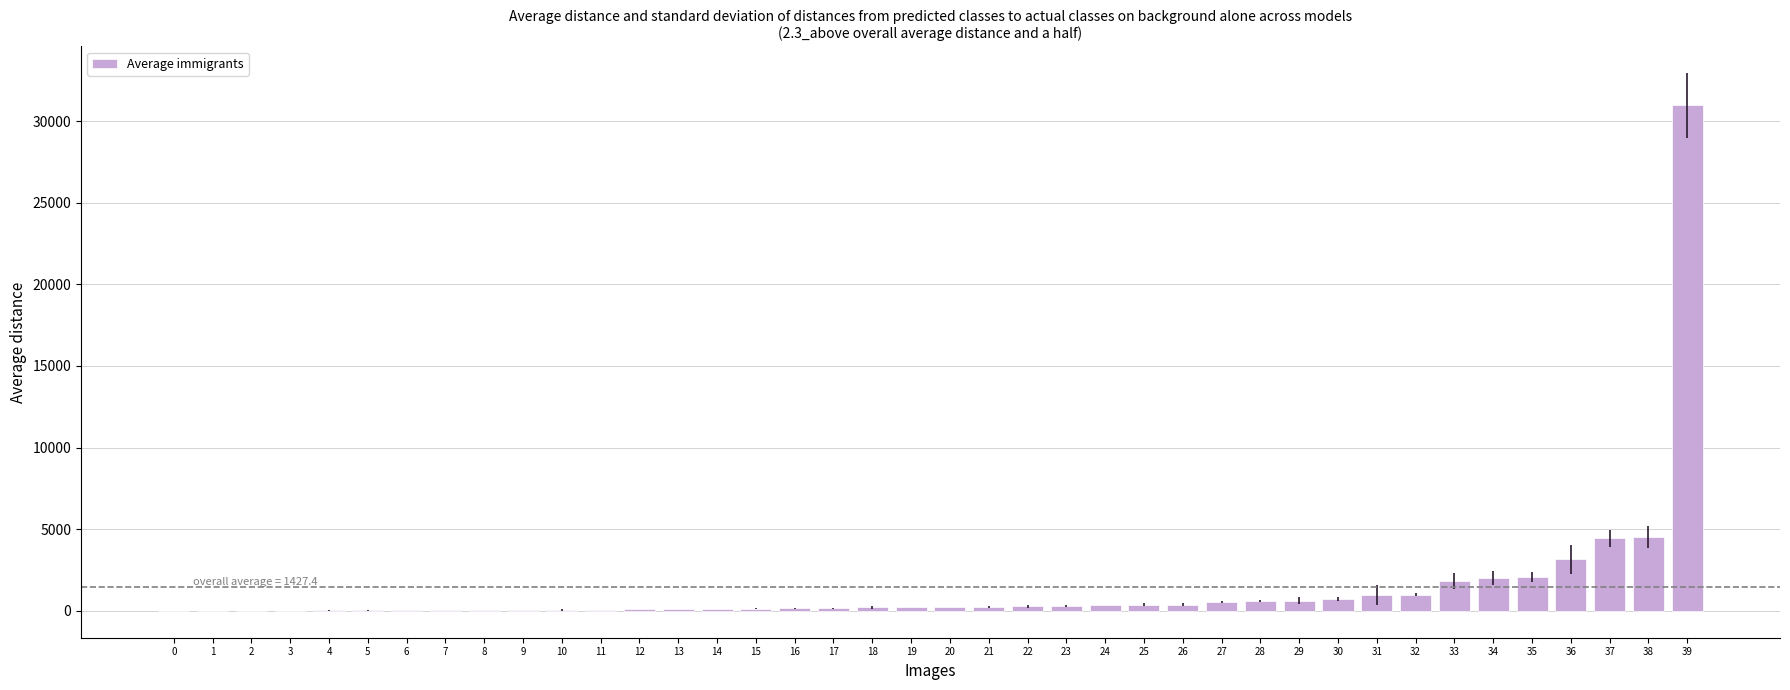

True or false: the data shows 90.3 at 12.

True